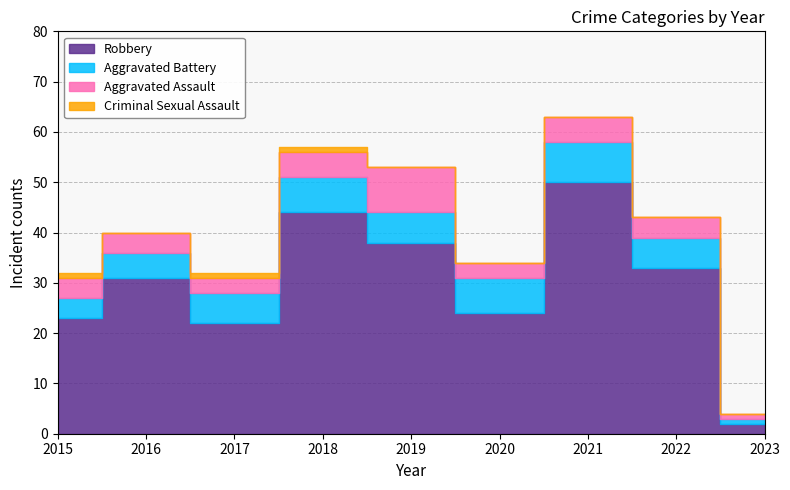

Reading left to right, extract all data points from this chart.

Robbery: 23	31	22	44	38	24	50	33	2
Aggravated Battery: 4	5	6	7	6	7	8	6	1
Aggravated Assault: 4	4	3	5	9	3	5	4	1
Criminal Sexual Assault: 1	0	1	1	0	0	0	0	0